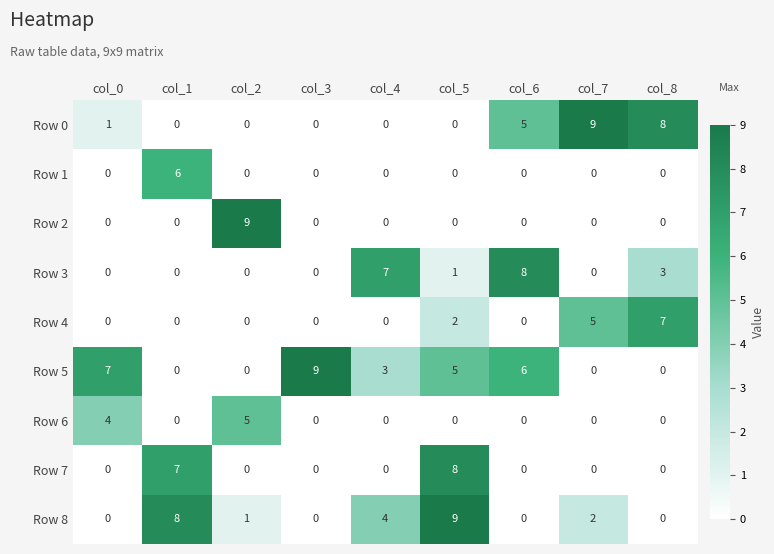

At which label is Row 7 closest to 4?

col_1